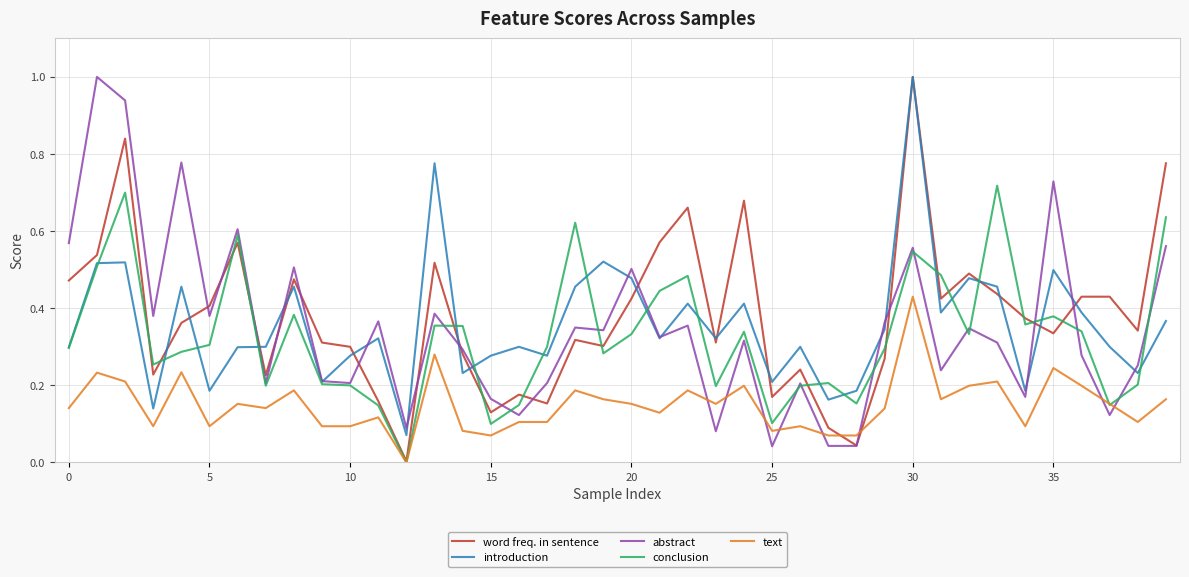

At how many categories does at least one series exceed 0?

40